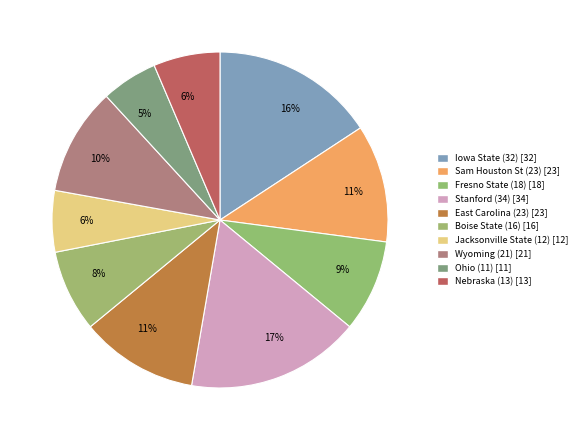

Which category has the smallest portion of the pie?

Ohio (11)